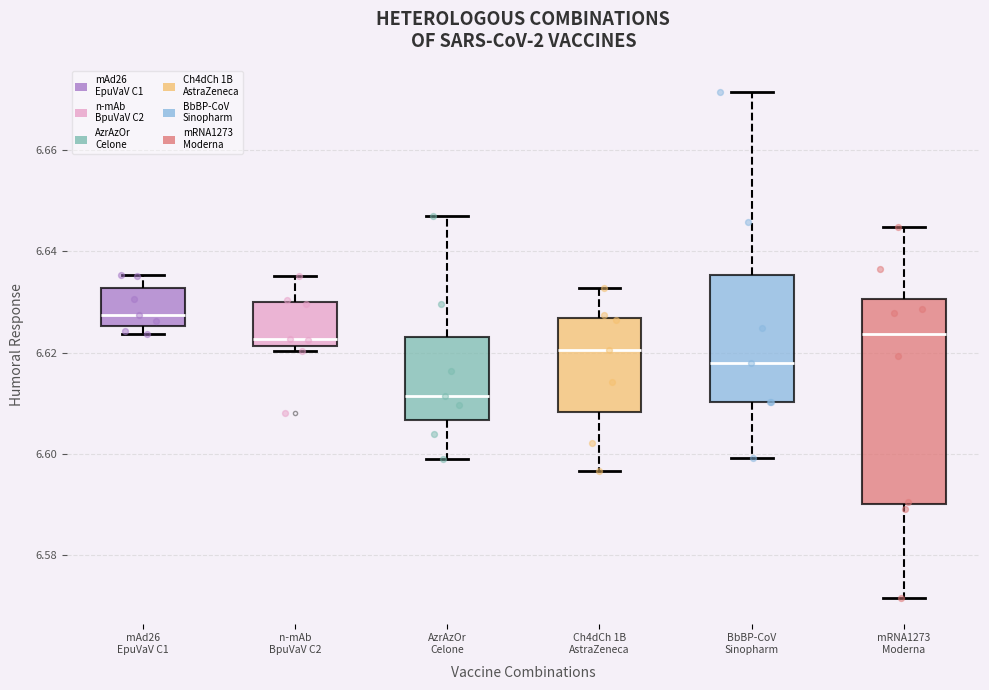

Which box has the lowest median line?

AzrAzOr Celone